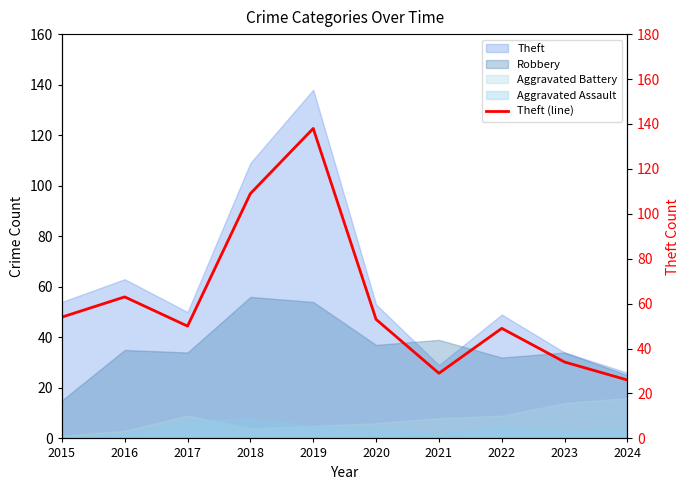

List the labels in order of value, smallest first.

2024, 2021, 2023, 2022, 2017, 2020, 2015, 2016, 2018, 2019